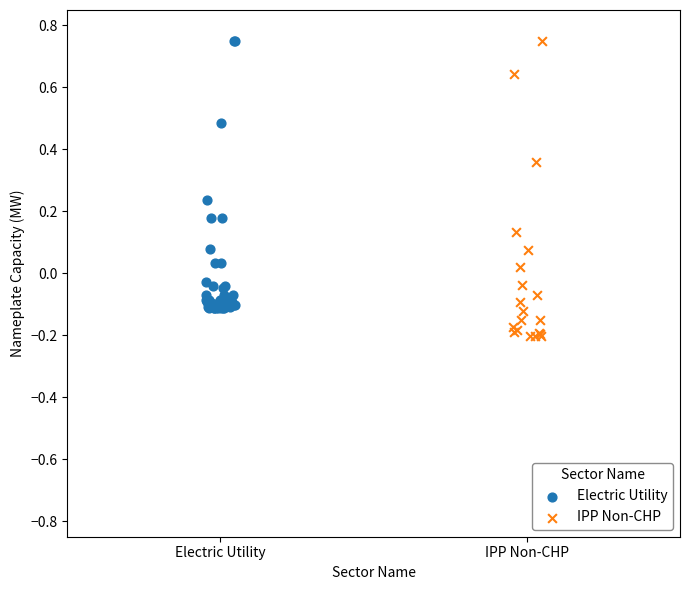

Which series contains the lowest Y value?

IPP Non-CHP